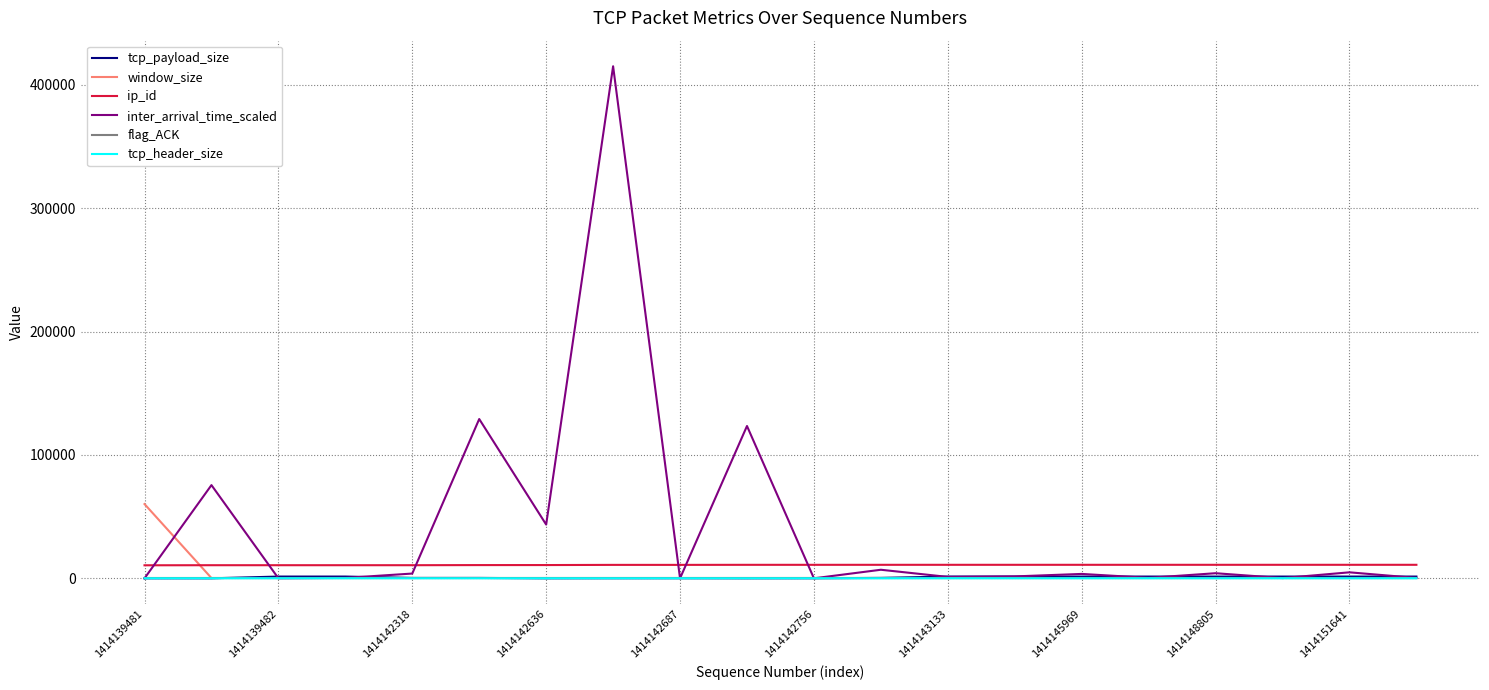

At how many categories does at least one series exceed 148289?

1